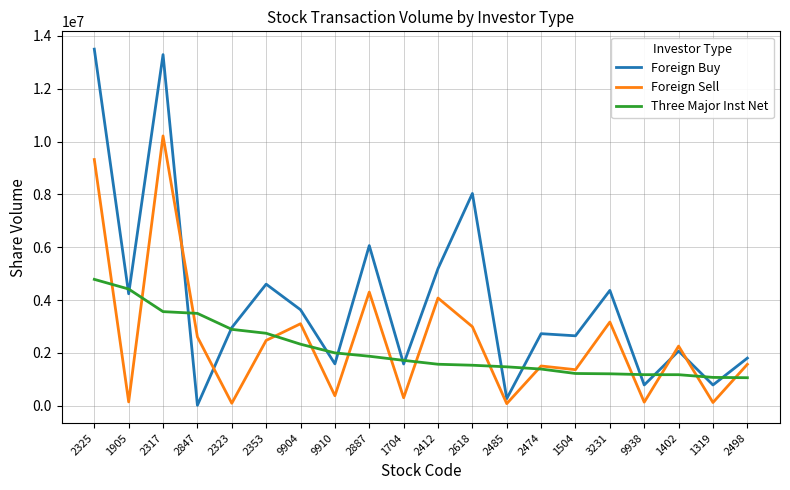

List the series in order of their peak value, highest first.

Foreign Buy, Foreign Sell, Three Major Inst Net